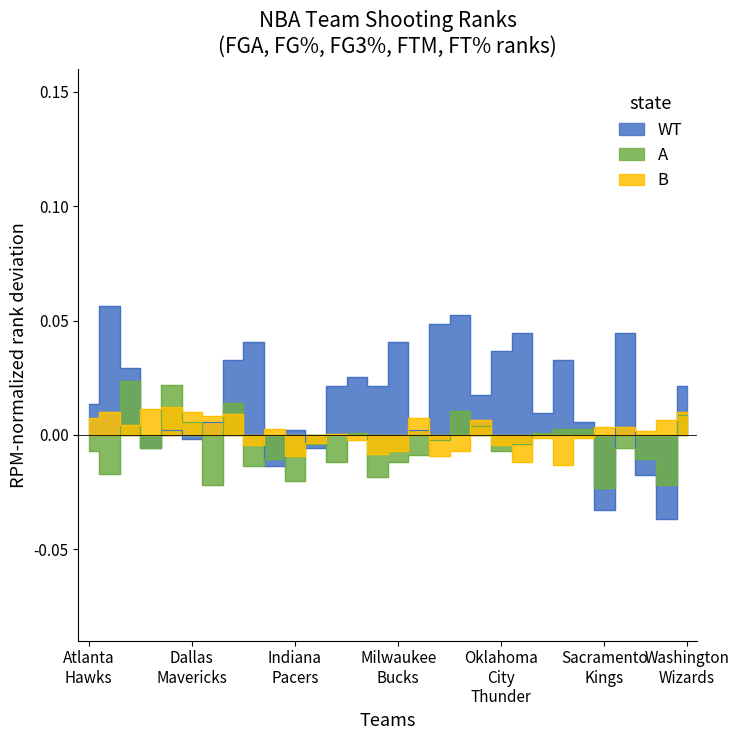

How many lines are shown in the chart?

3